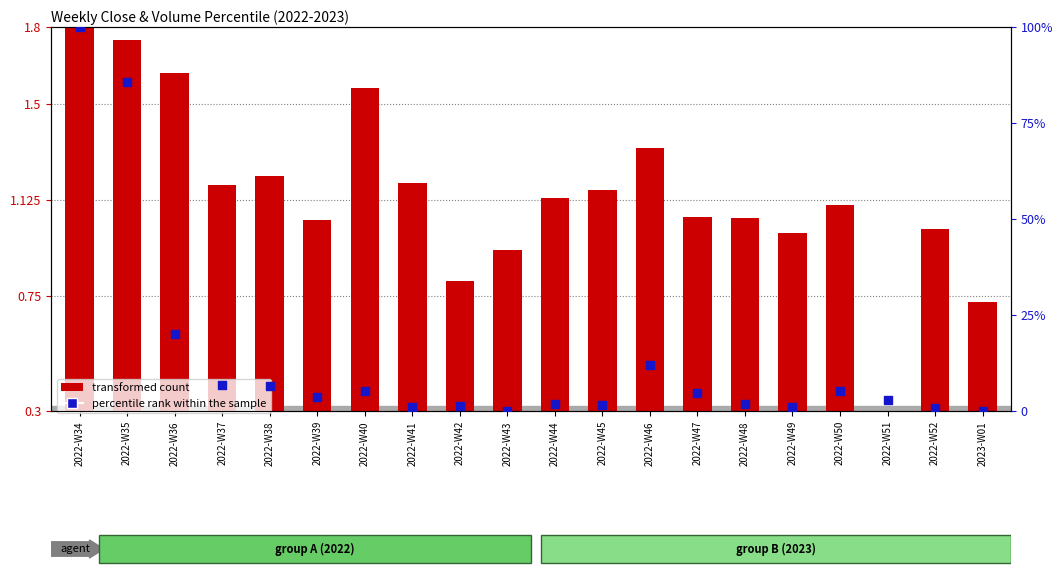

At which category is the sum across all series the highest?

2022-W34